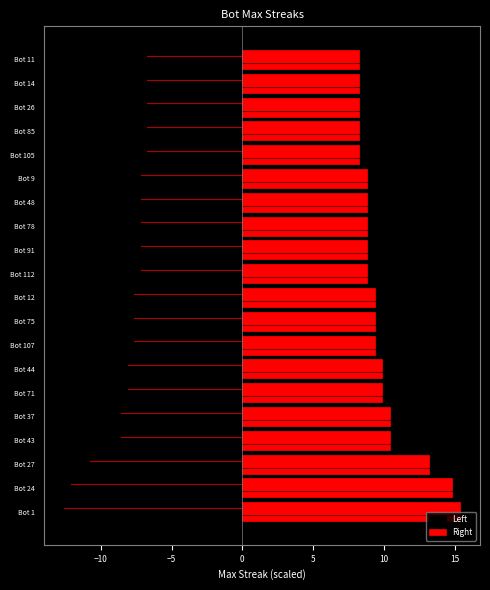

What is the difference between the maximum and minimum values in the Right series?

7.2